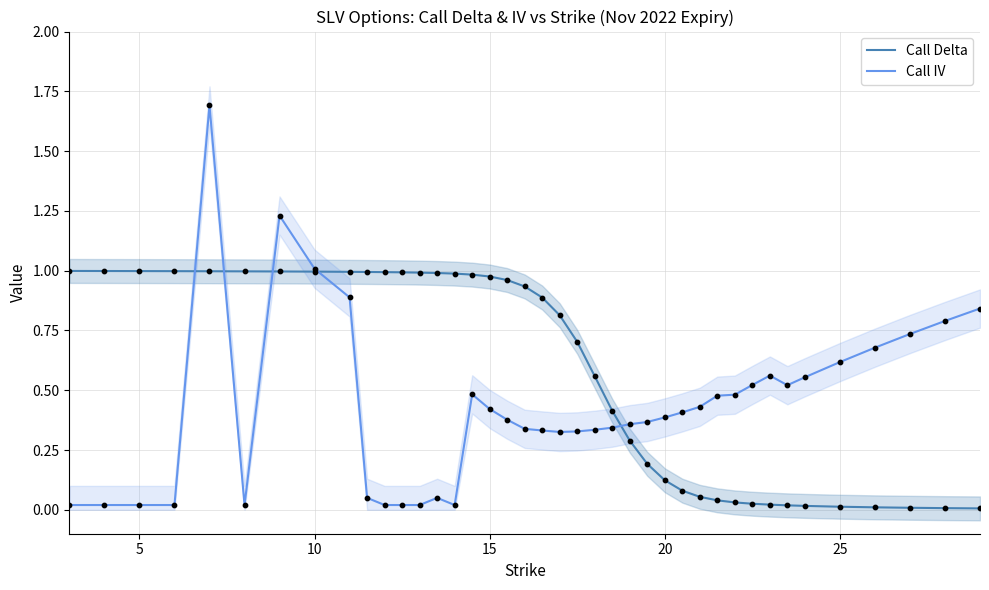

Which series has the largest total across all categories?

Call Delta